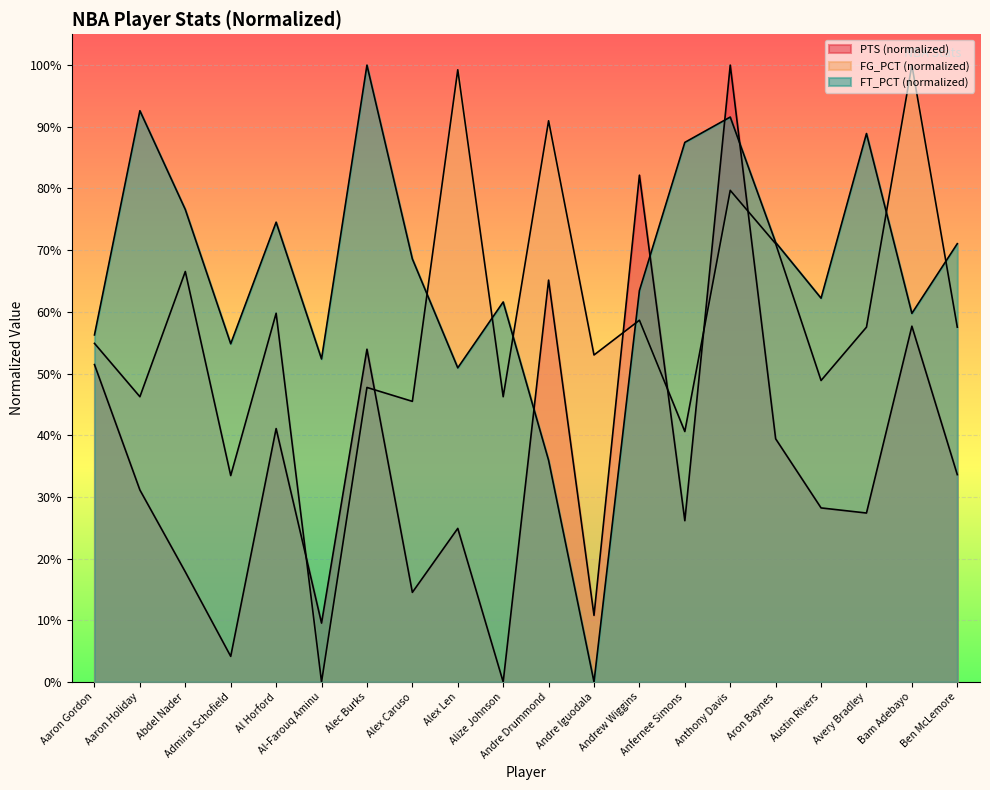

True or false: PTS and FT_PCT intersect in this chart.

True